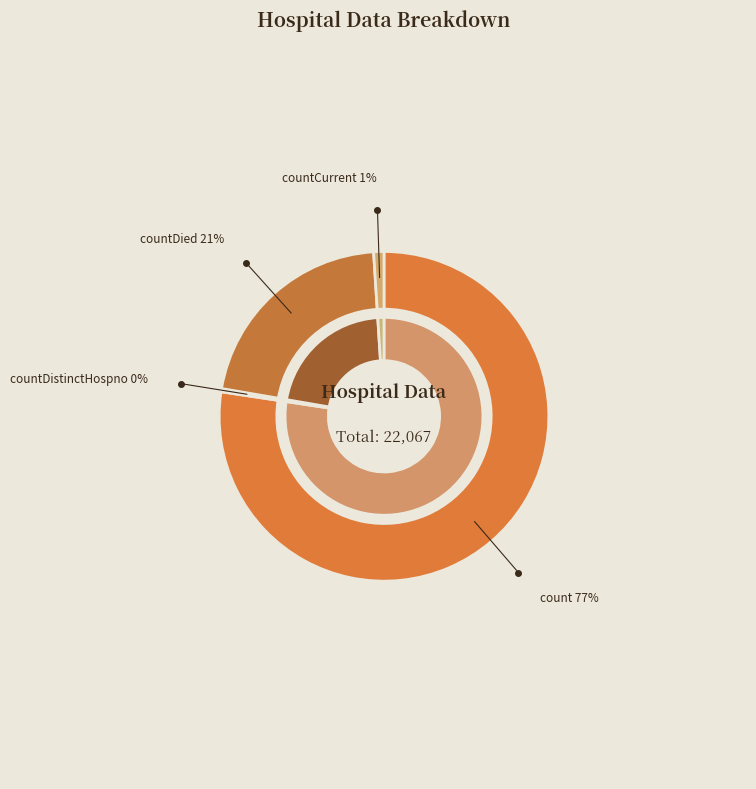

Is it true that countDistinctHospno is 1% of the pie?

False